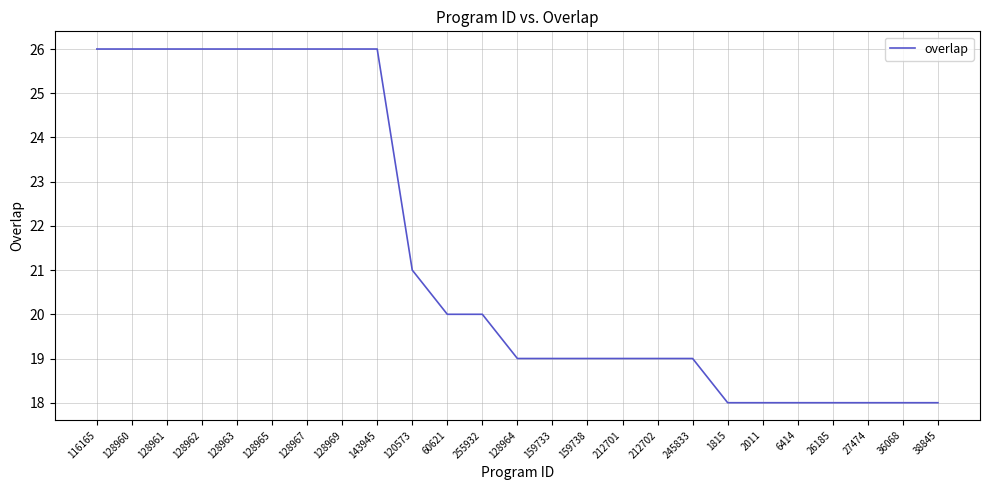

Between 6414 and 128967, which is larger?

128967